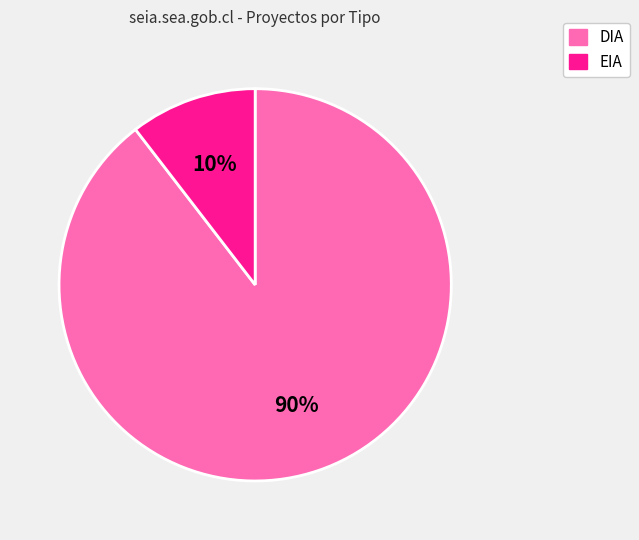

Rank the categories by value from highest to lowest.

DIA, EIA